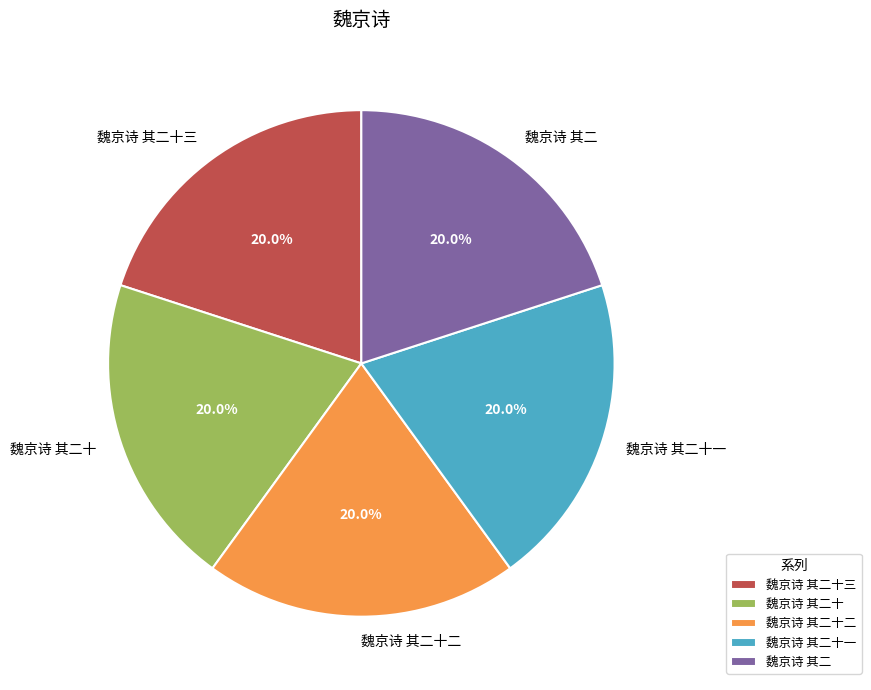

What percentage is the 魏京诗 其二十二 slice, to the nearest percent?

20%